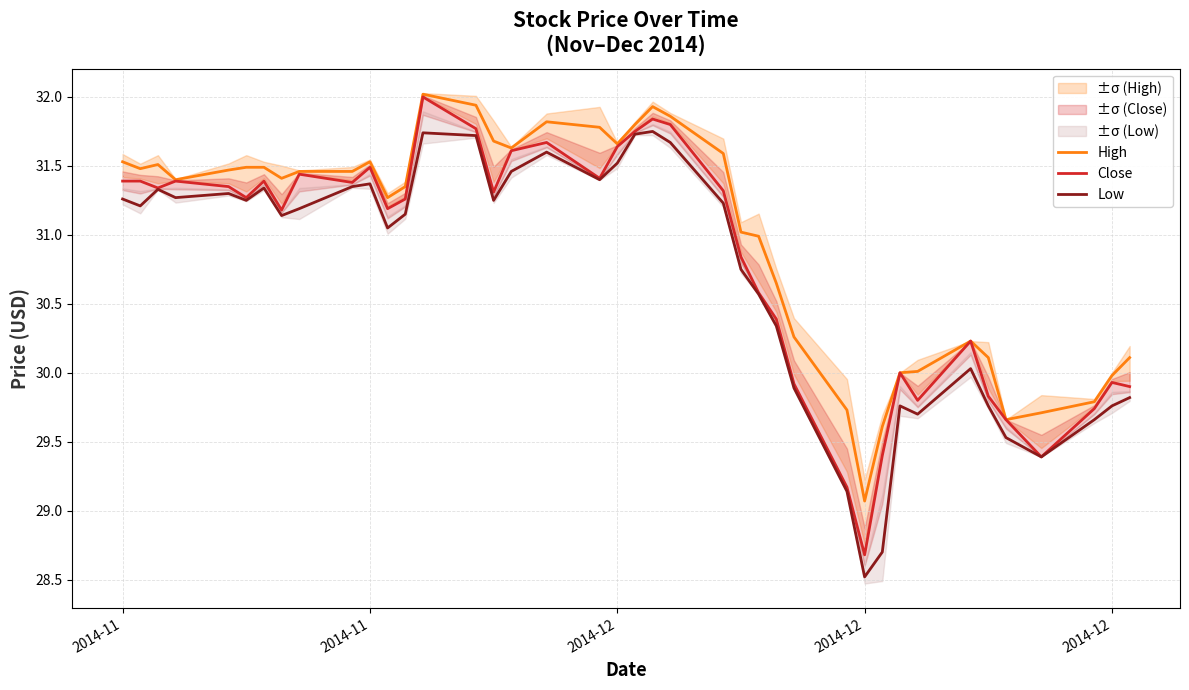

Which series has the widest spread of values?

Close